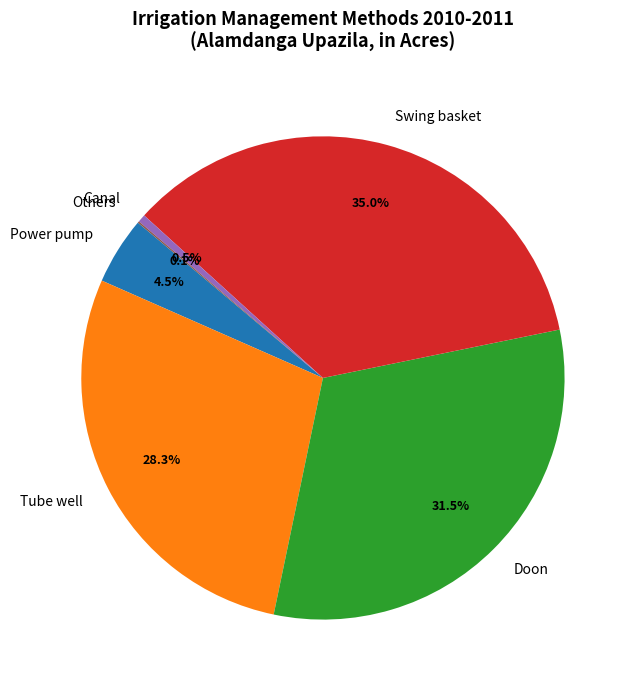

Do Power pump and Tube well together represent more than half of the pie?

No